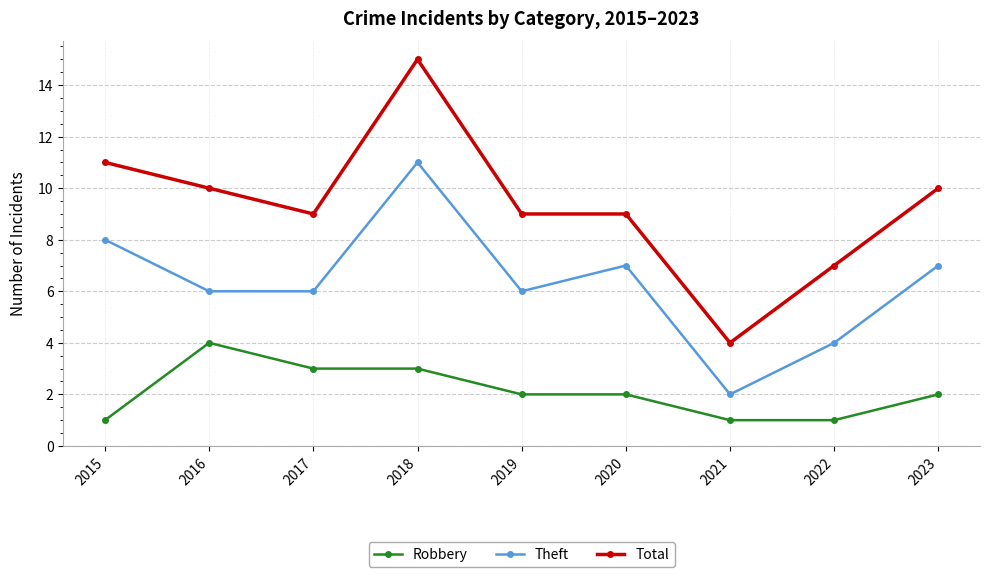

At which category does Robbery reach its first local peak?

2016